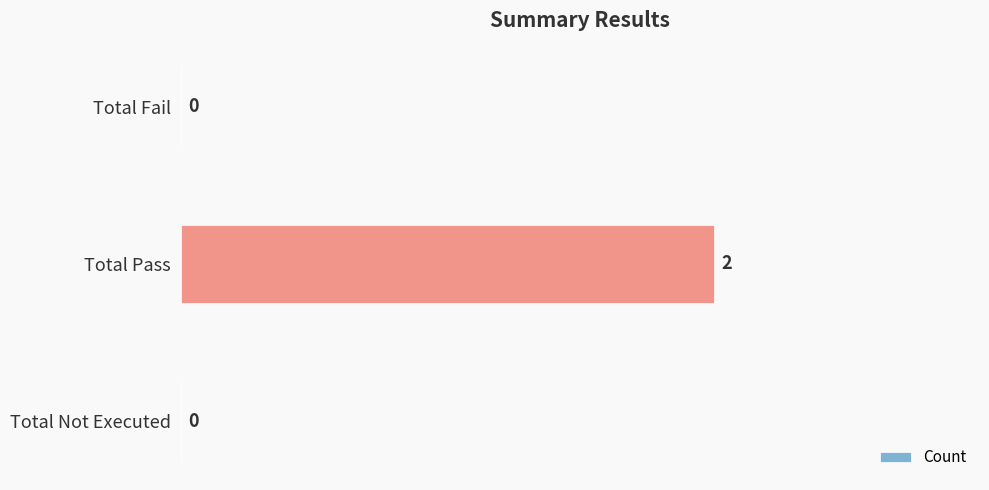

At which category does the chart reach its peak across all series?

Total Pass